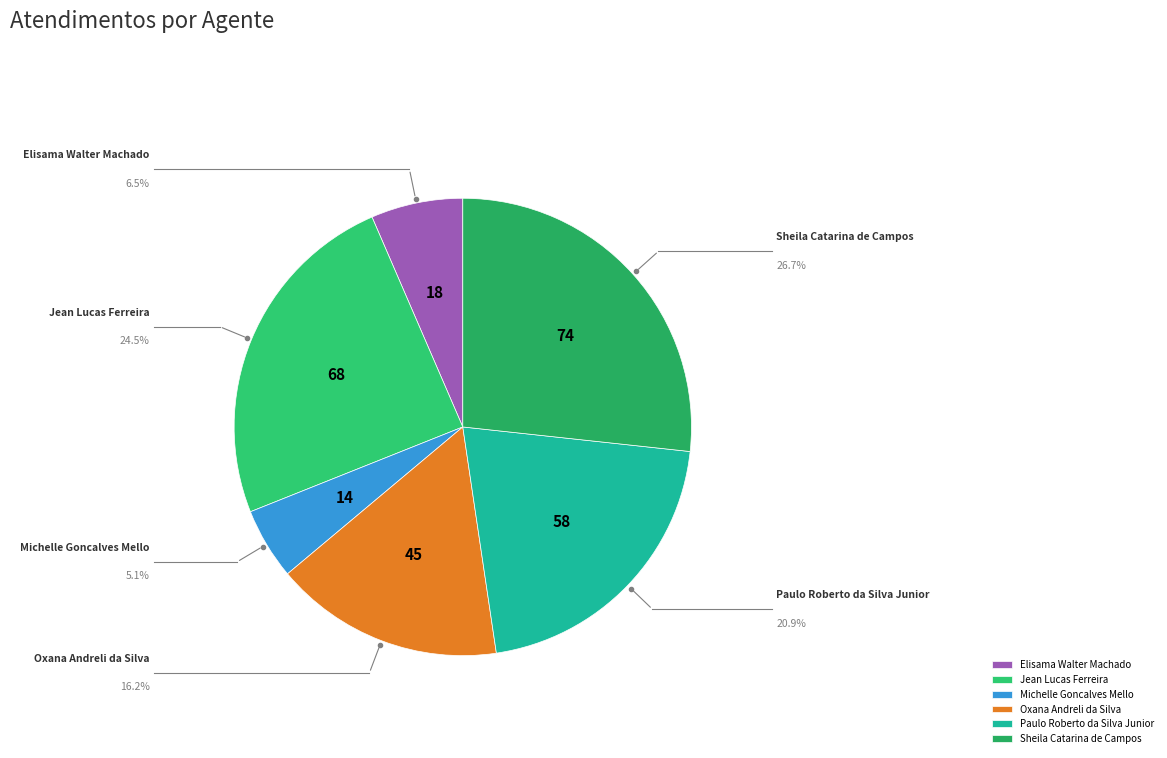

What percentage is the Michelle Goncalves Mello slice, to the nearest percent?

5%